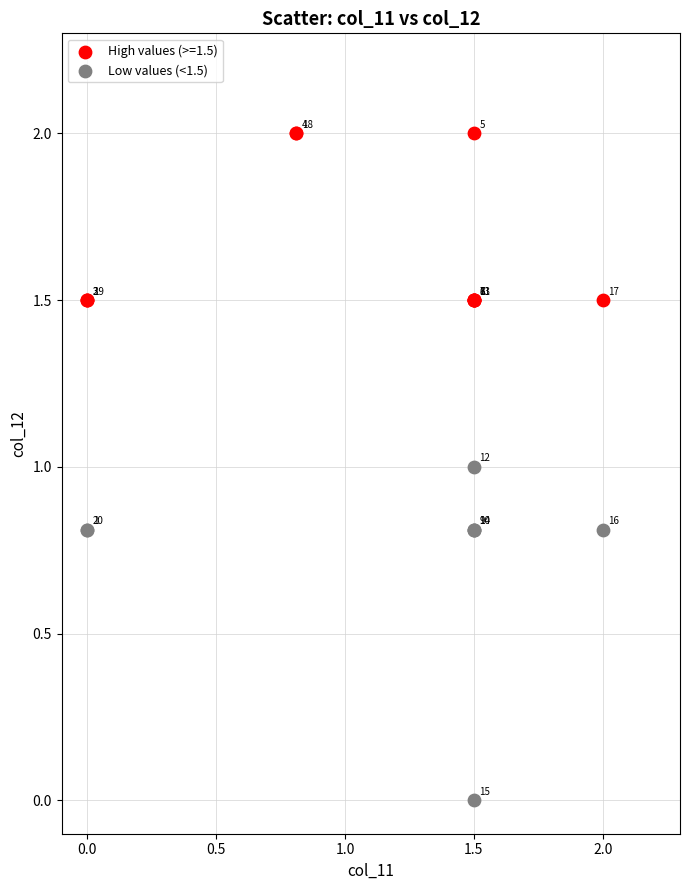

Which series has the widest spread of Y values?

Low values (<1.5)